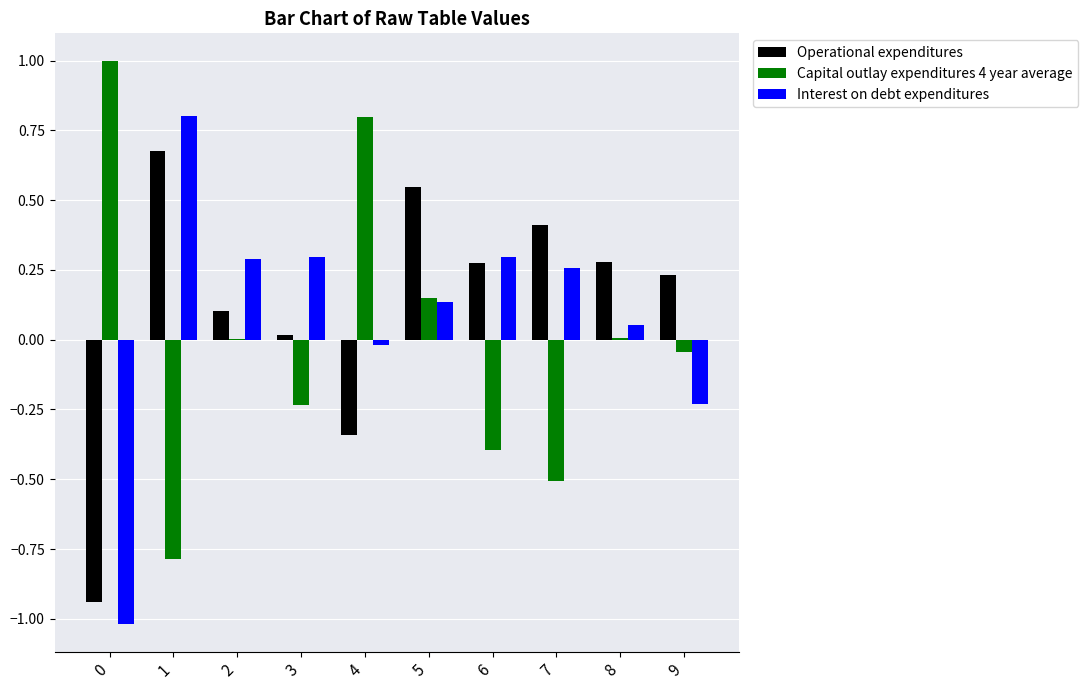

The value of Operational expenditures at 3 is 0.0. True or false?

True